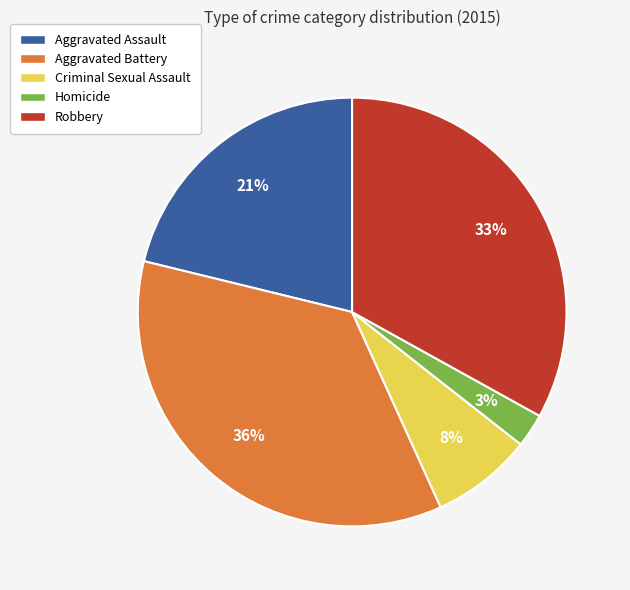

Count the number of slices in the pie.

5